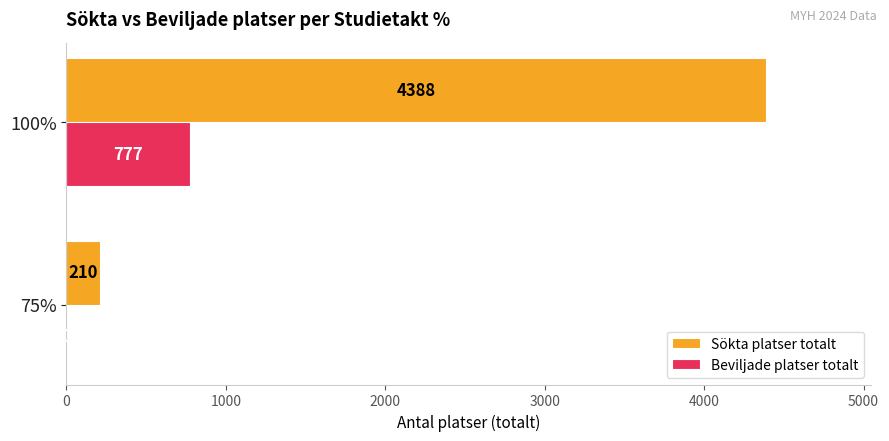

At which category does the chart reach its peak across all series?

100%